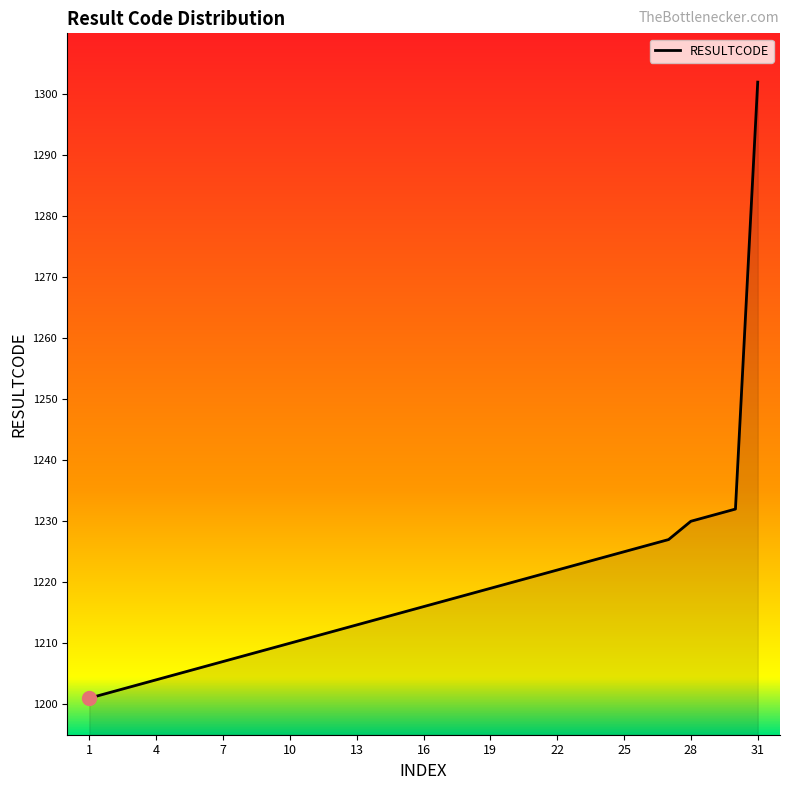

What is the difference between the maximum and minimum values?

101